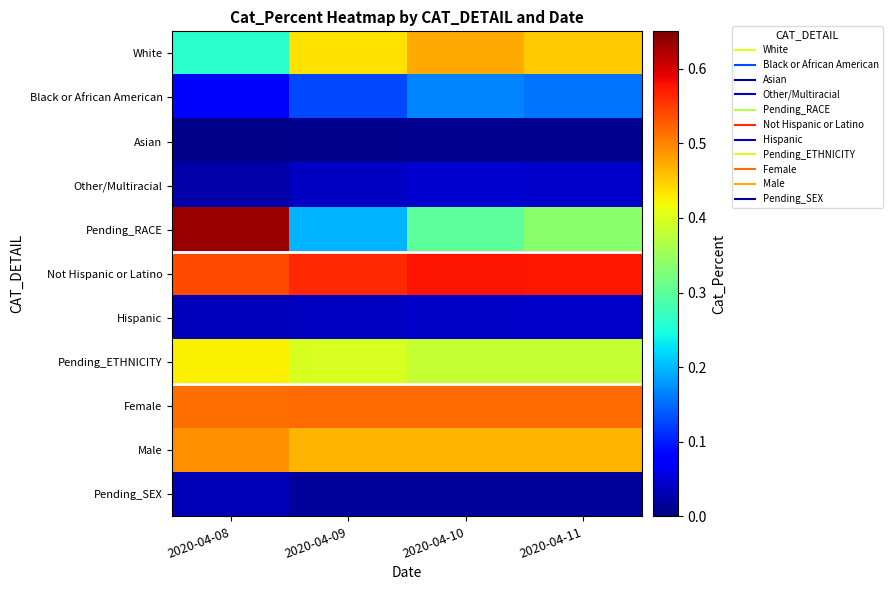

What is the maximum value shown in the chart?

0.6